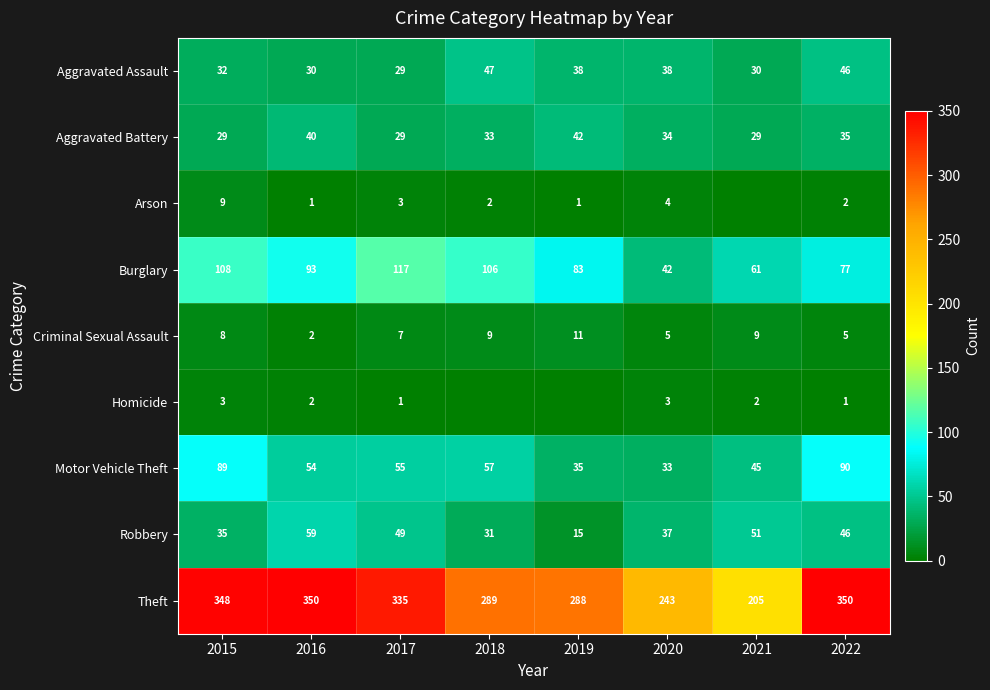

List the labels in order of Motor Vehicle Theft value, largest first.

2022, 2015, 2018, 2017, 2016, 2021, 2019, 2020